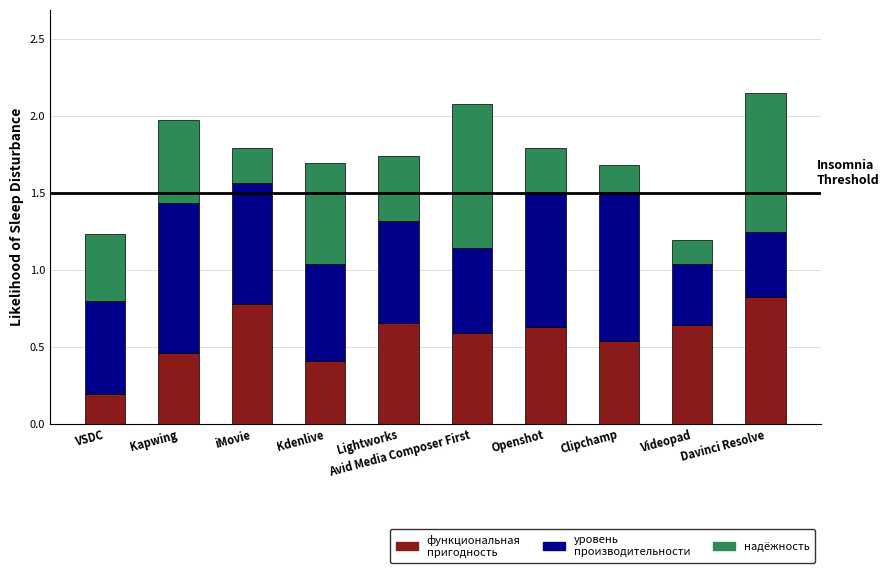

What is the total value across all series at Lightworks?

1.7